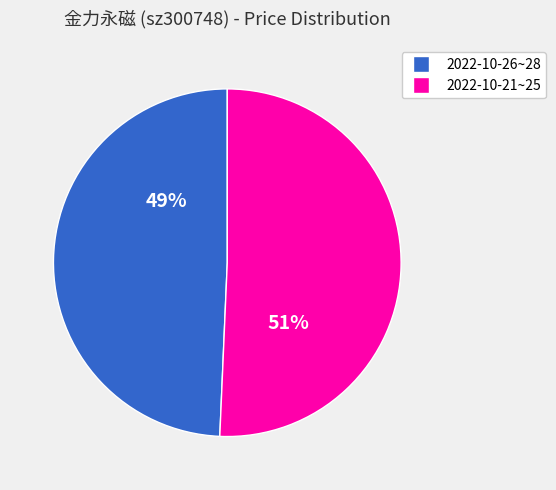

Do 2022-10-26~28 and 2022-10-21~25 together represent more than half of the pie?

Yes